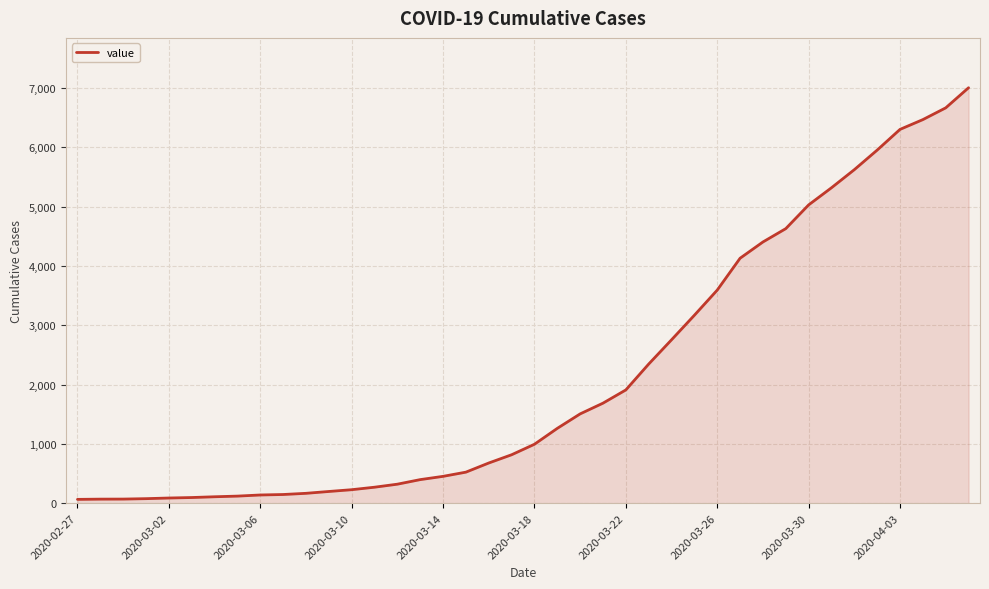

What is the smallest value displayed?

64